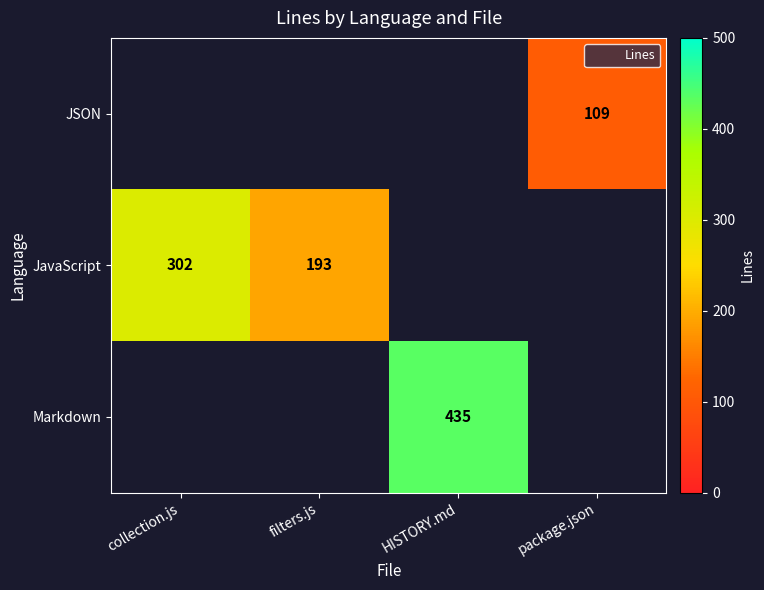

At which category does the chart reach its peak across all series?

HISTORY.md